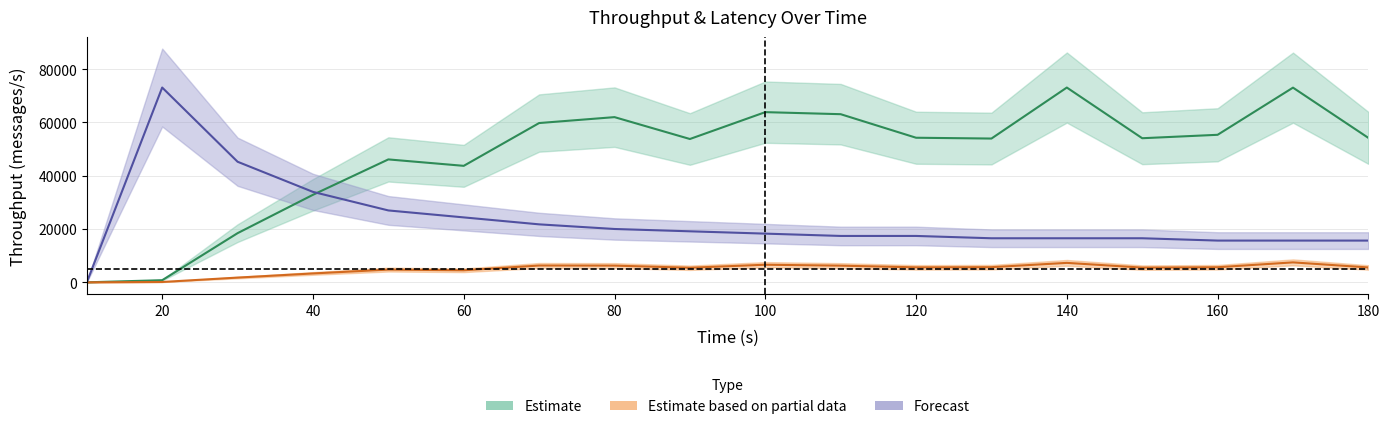

The value of throughput (messages/s) at 30 is 18438.0. True or false?

True